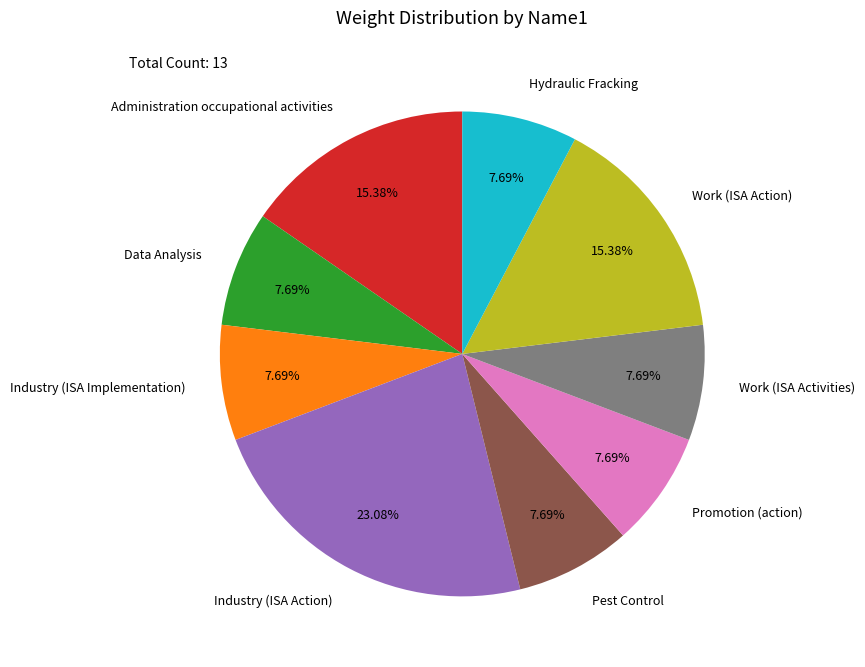

What percentage is the Data Analysis slice, to the nearest percent?

8%